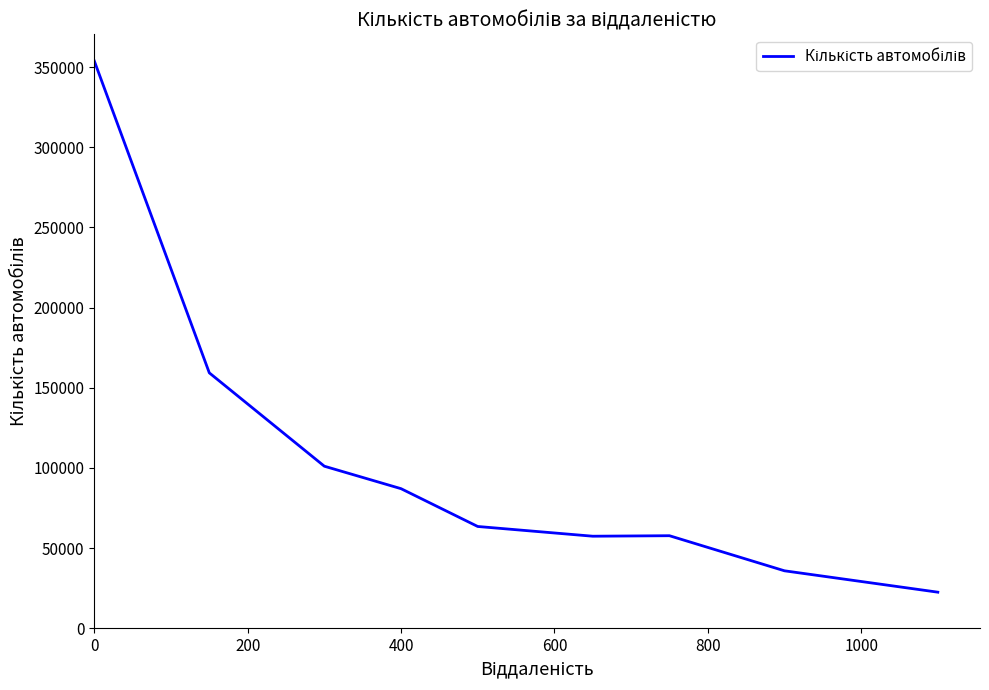

What is the maximum value shown in the chart?

353821